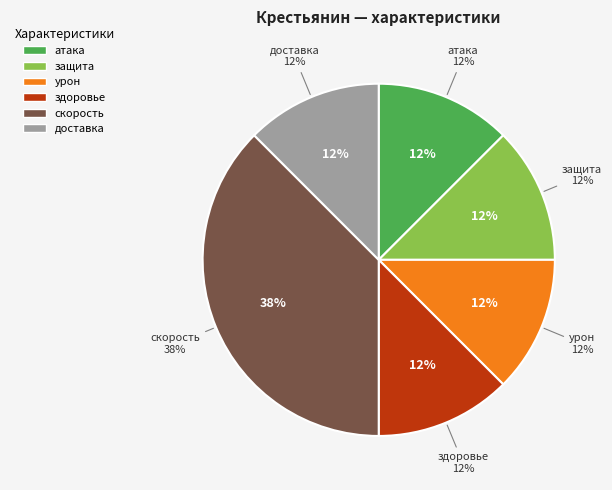

To the nearest percent, what is the difference between the скорость and здоровье slice percentages?

25%